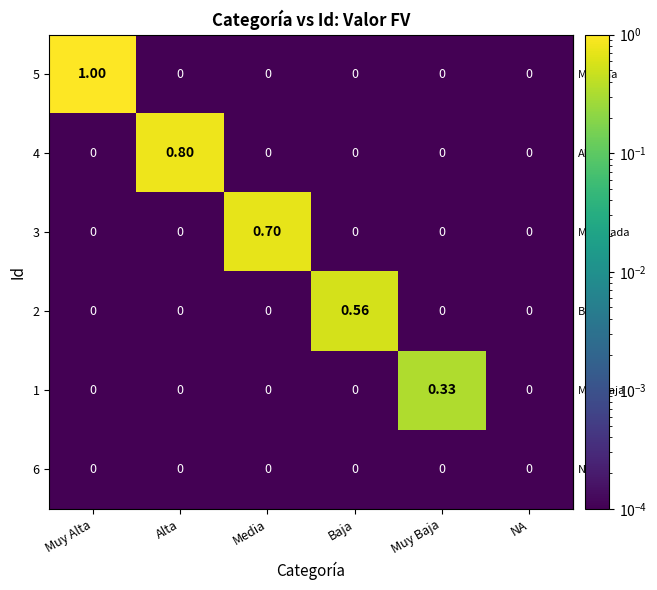

List the series in order of their peak value, lowest first.

6, 1, 2, 3, 4, 5